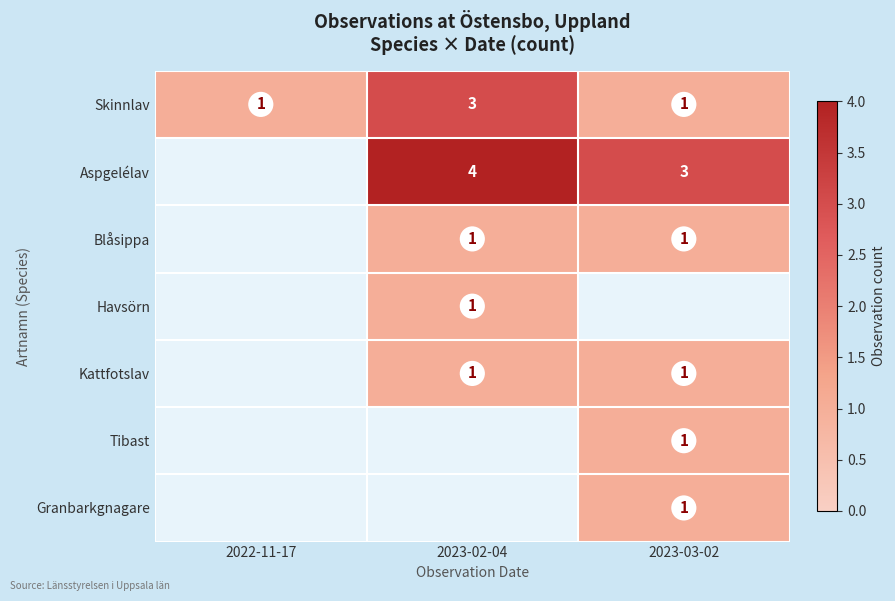

Which has a higher value, 2023-03-02 or 2023-02-04?

2023-02-04